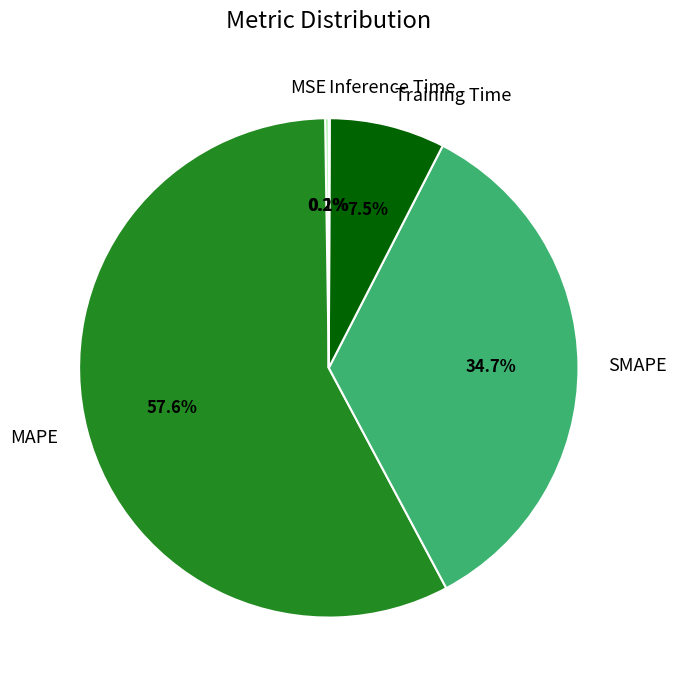

What is the majority slice?

MAPE